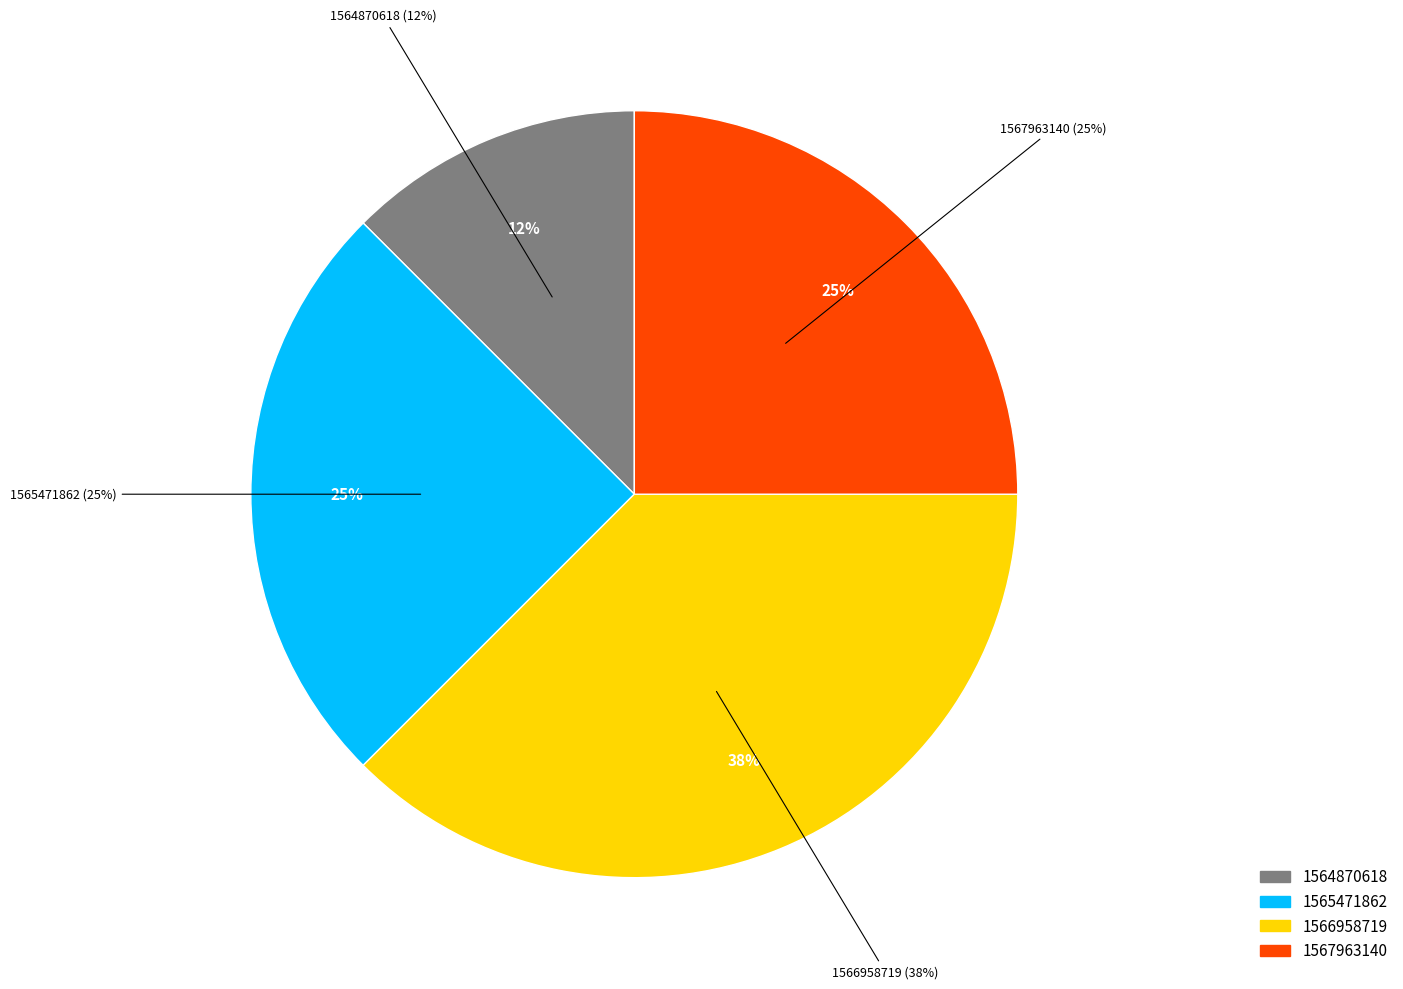

True or false: 1565471862 accounts for 25% of the total.

True